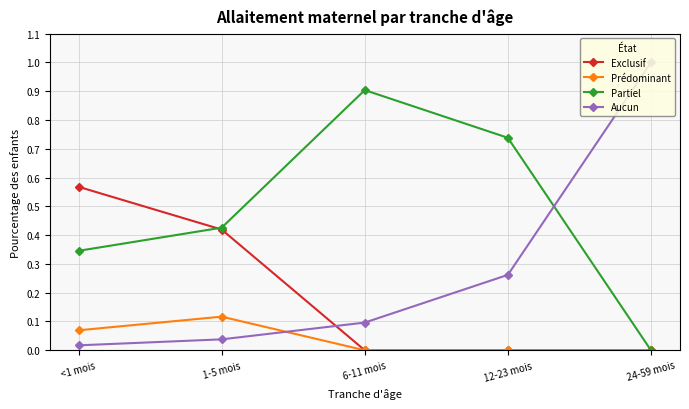

How many values in the Partiel series exceed 0?

4